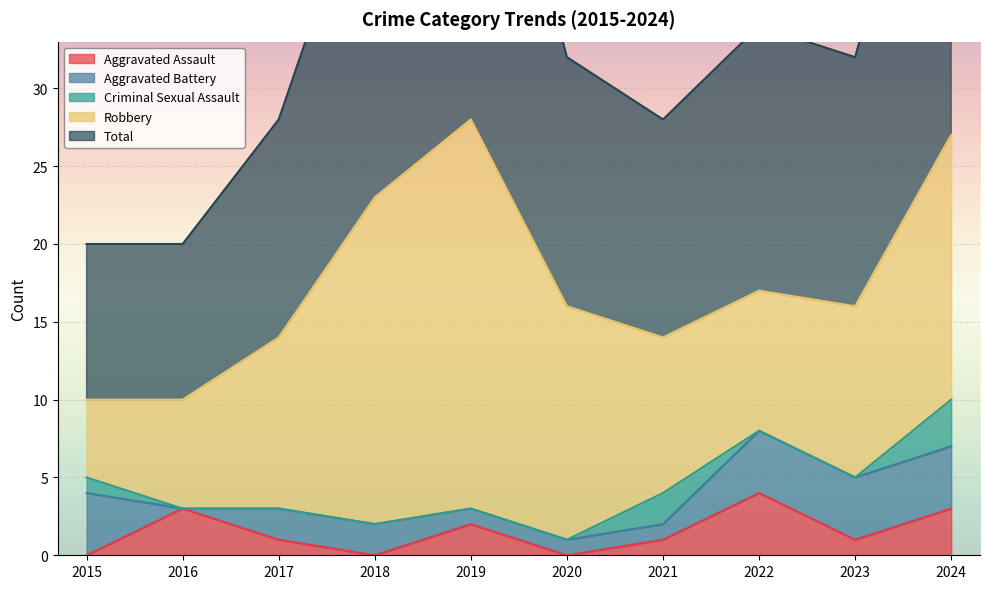

How many distinct data groups are displayed?

5